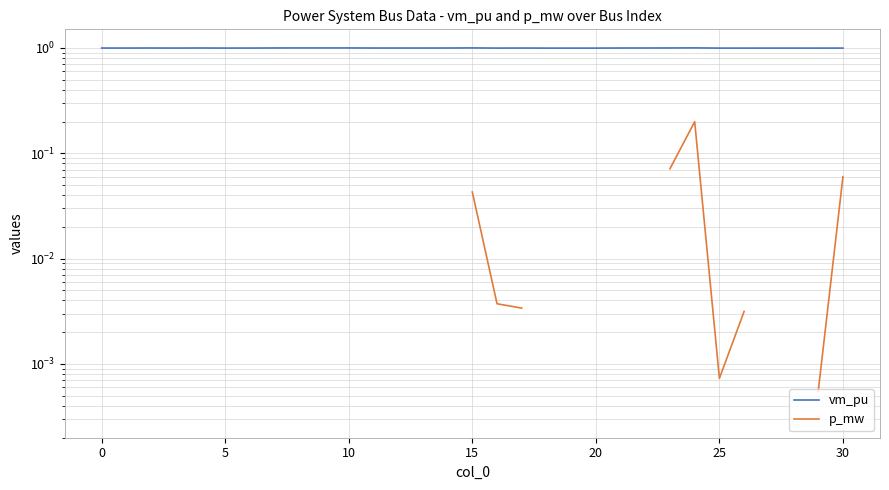

What is the approximate value of vm_pu at 21?

1.0